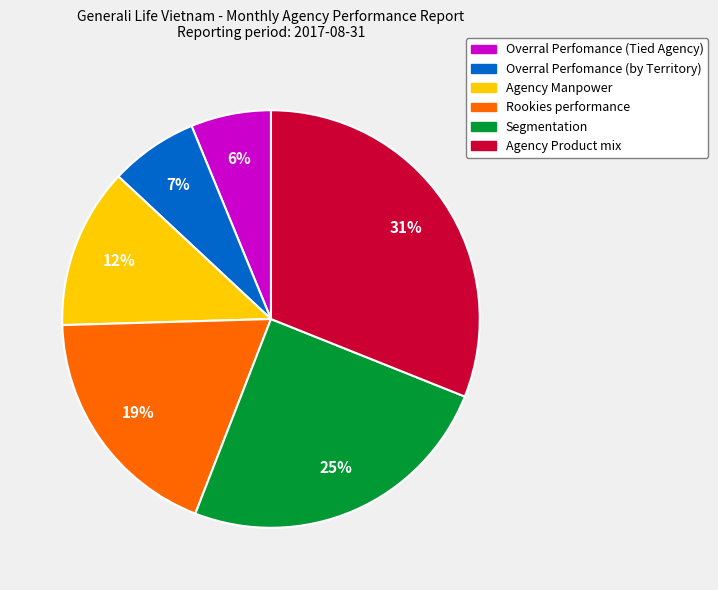

Is the sum of Segmentation and Rookies performance greater than half?

No